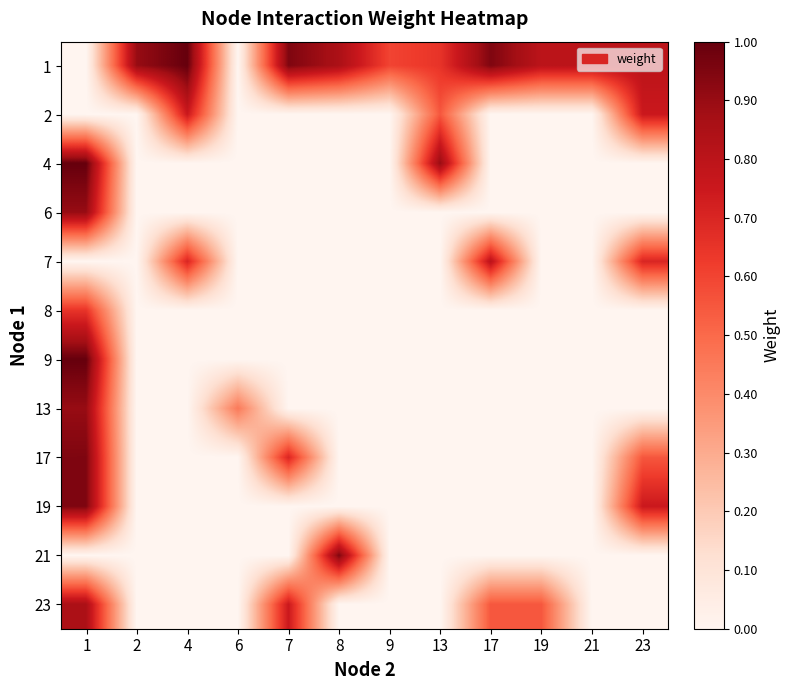

What is the maximum value shown in the chart?

1.0